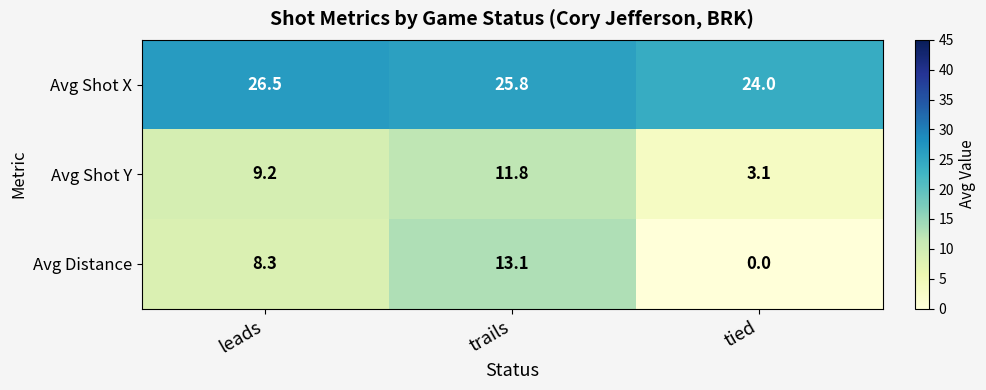

Which series has the largest range (max minus min)?

Avg Distance